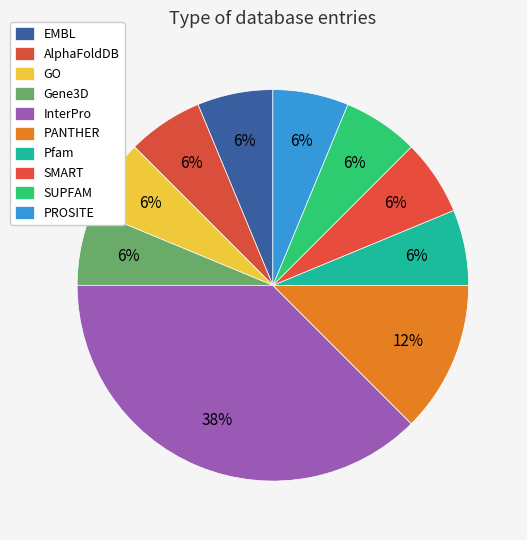

How many slices are in this pie chart?

10